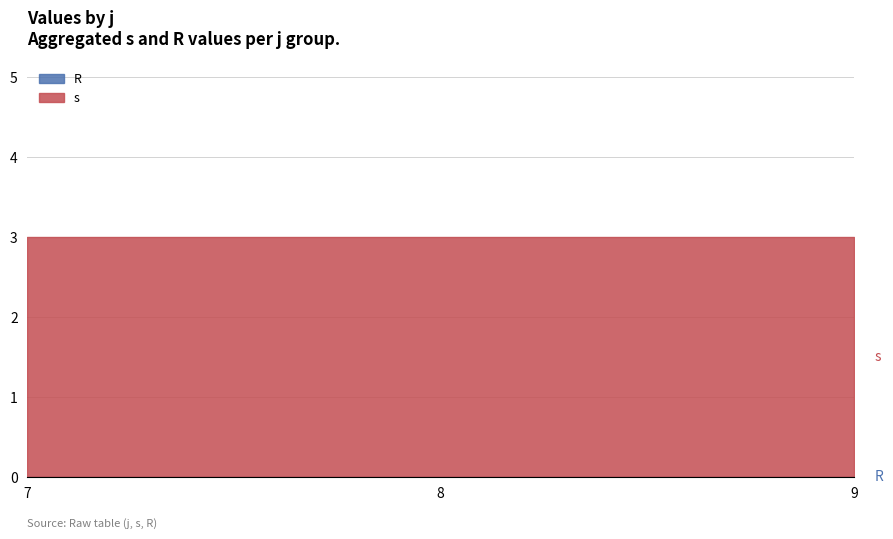

Which series changed the most between 7 and 9?

s